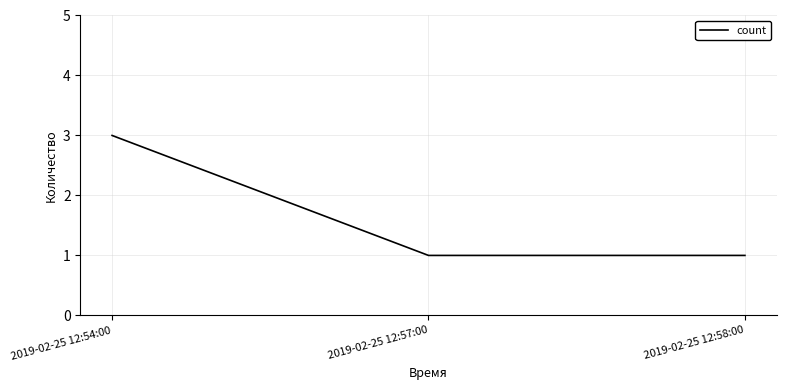

The chart shows a value of 3 at 2019-02-25 12:54:00. True or false?

True